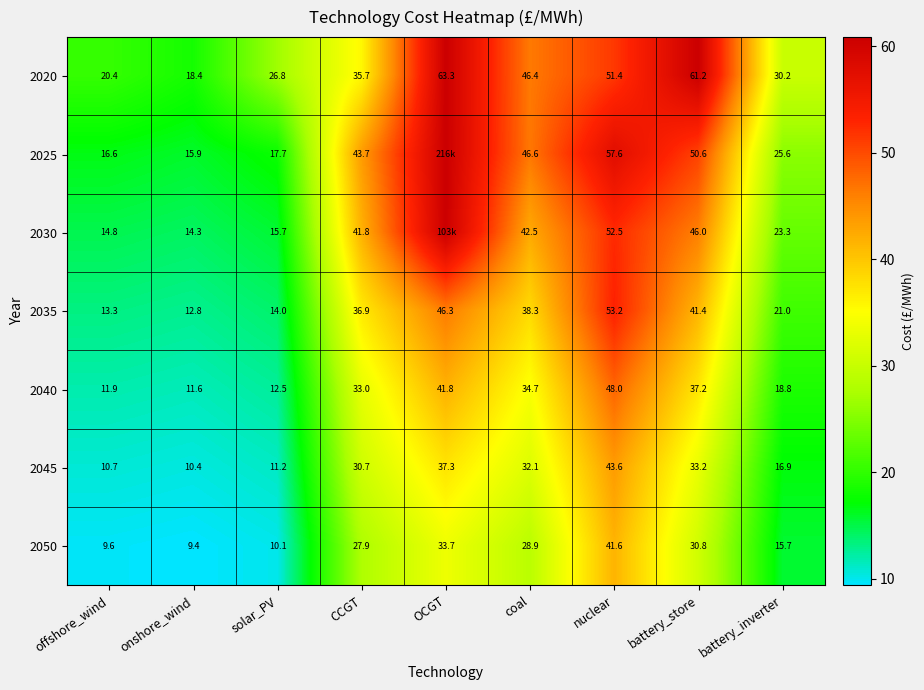

What is the difference between the 2045 values at OCGT and battery_store?

4.1